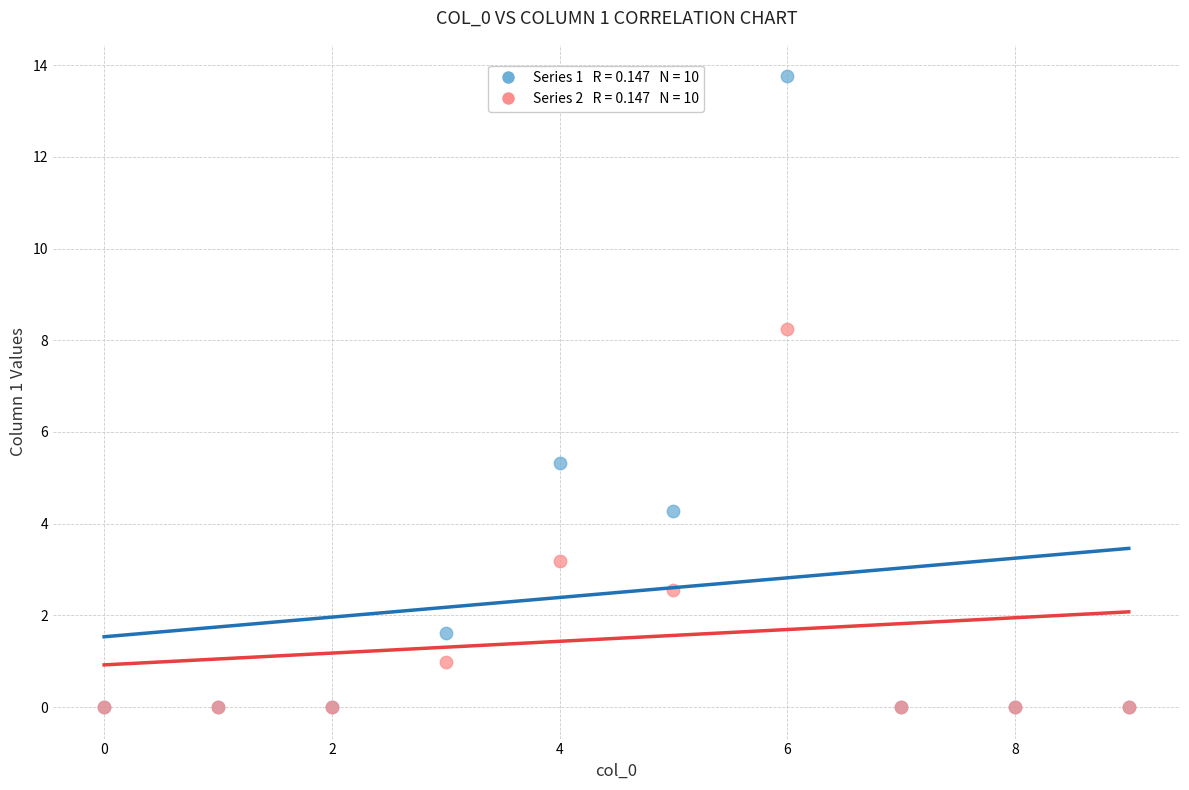

Across all series, what Y value is closest to 6?

5.3